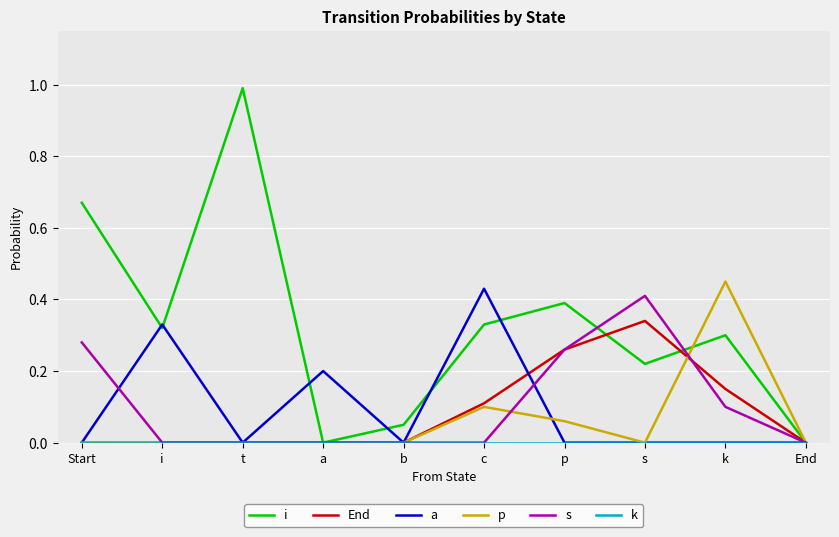

What position from the left is t?

3